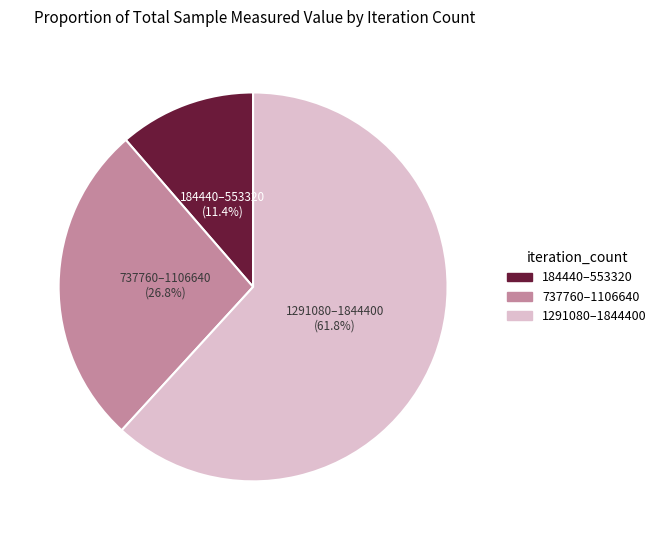

To the nearest percent, what is the difference between the largest and smallest slice percentages?

50%